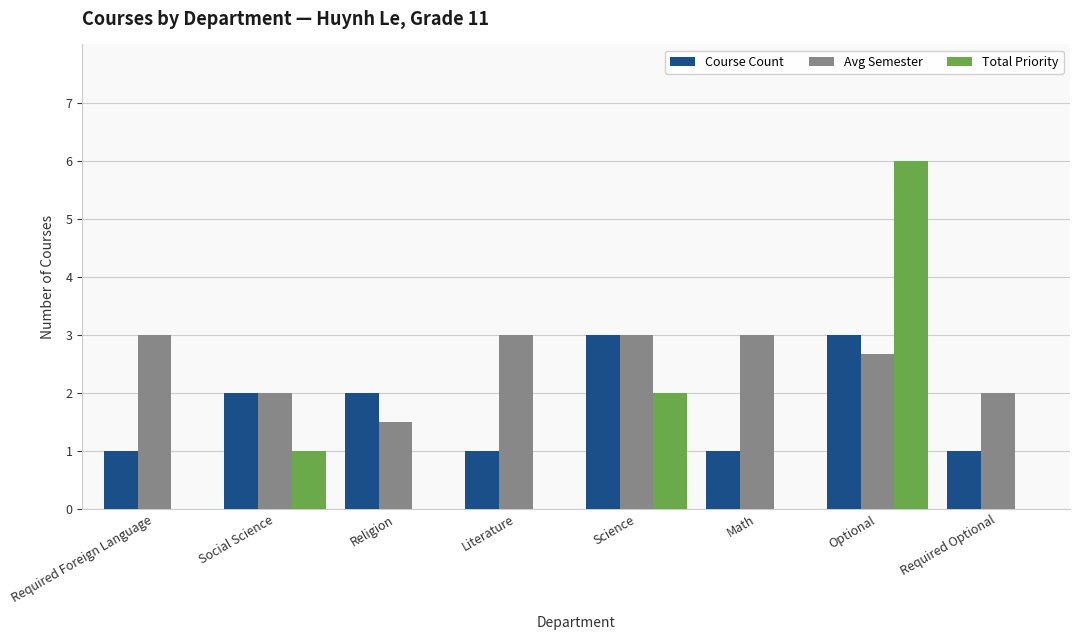

What is the greatest value displayed?

6.0